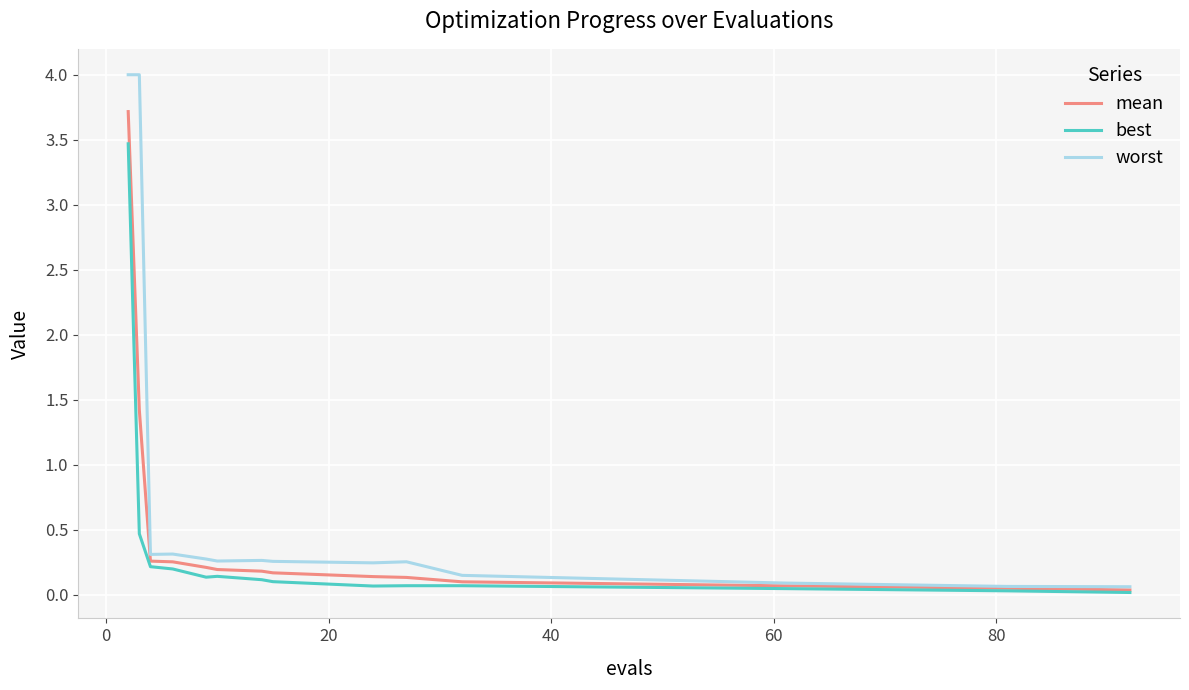

What is the greatest value displayed?

4.0